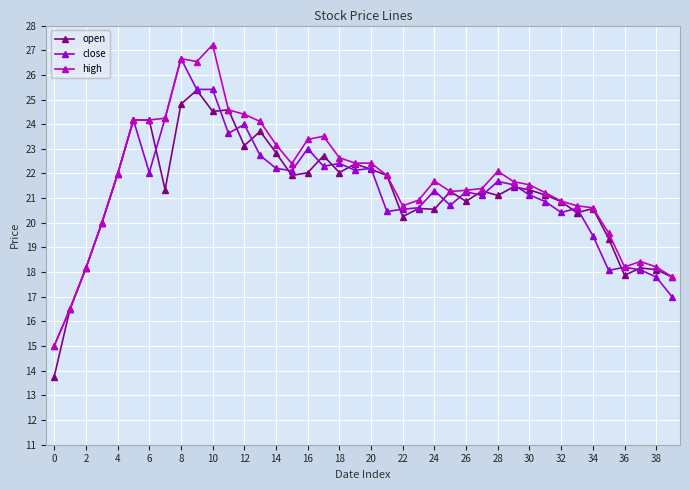

What is the value of the open point at the 34th from the left?

20.4